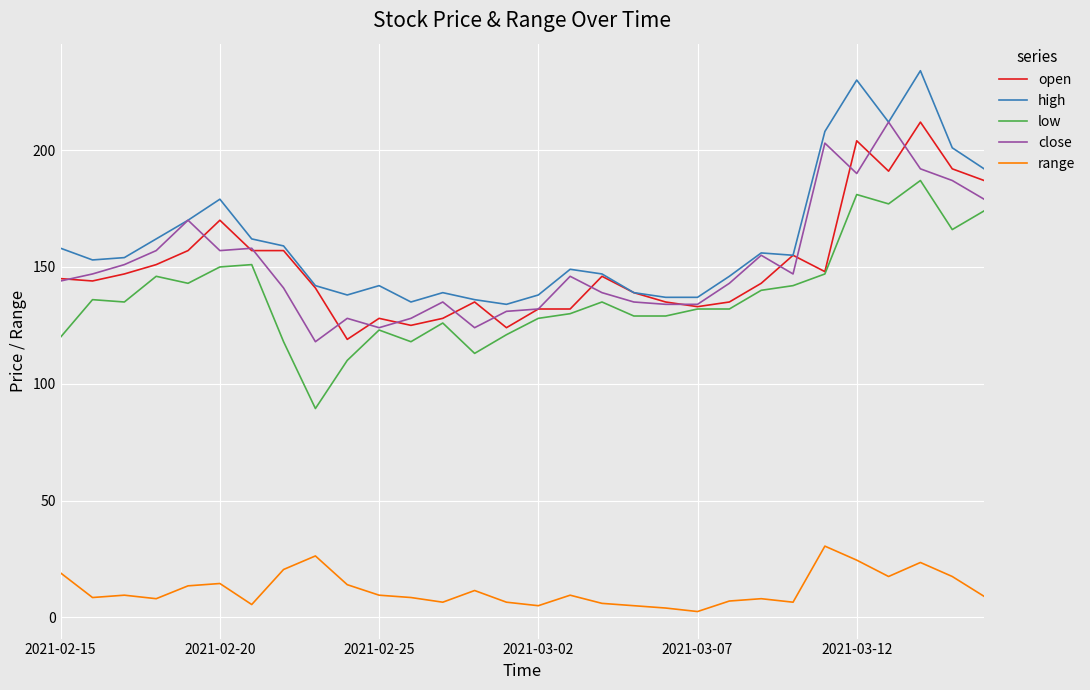

Which series has the widest spread of values?

high